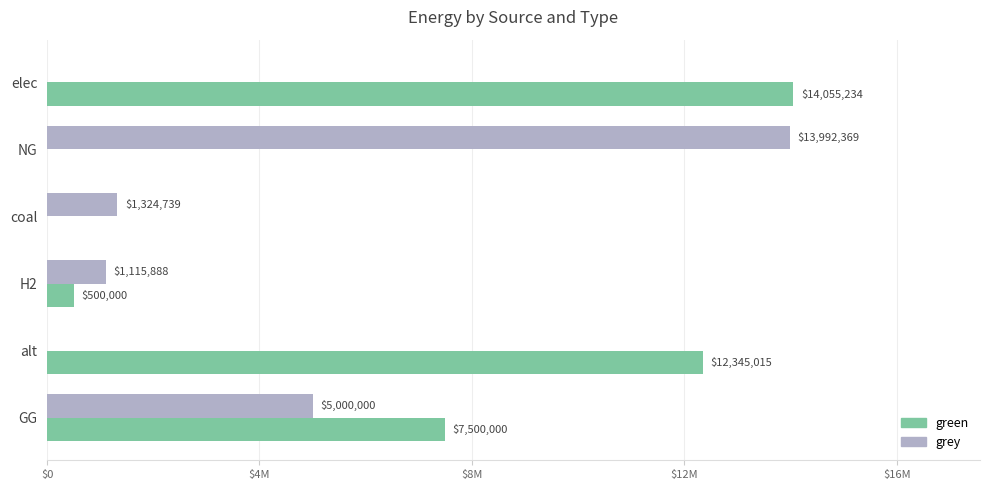

What are all the series names shown in the legend?

green, grey